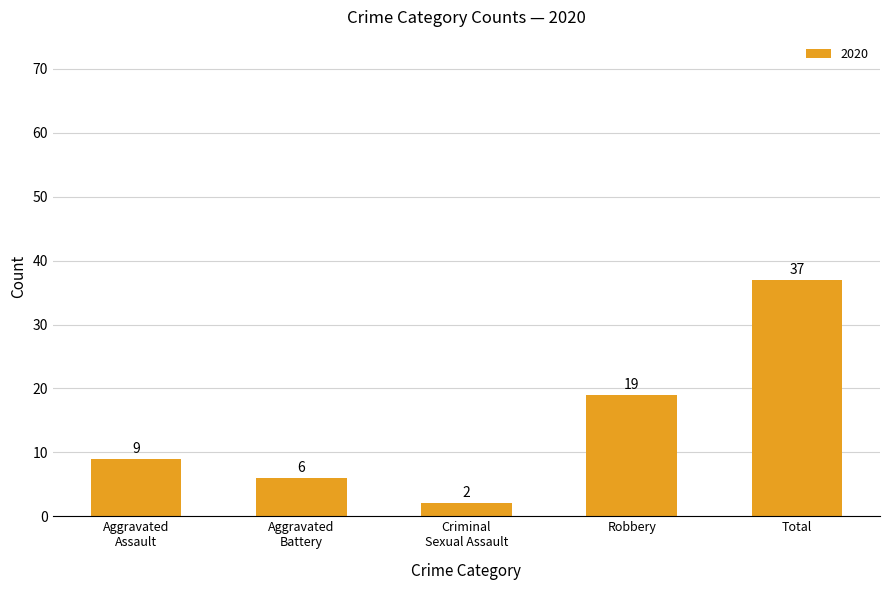

What is the approximate value at Robbery, to the nearest 10?

20